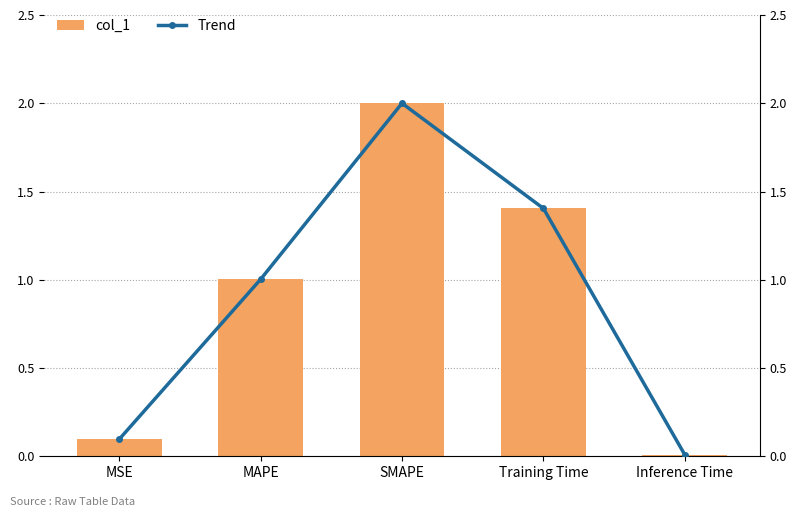

The col_1 series shows 1.0 at MAPE. True or false?

True